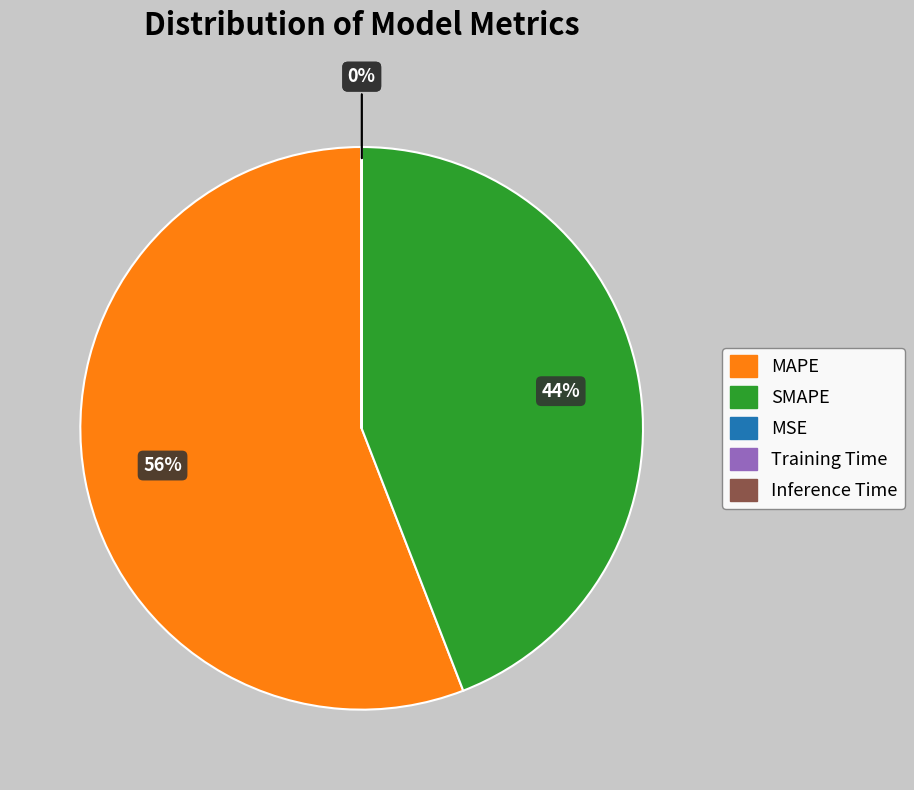

Is it true that SMAPE is 32% of the pie?

False